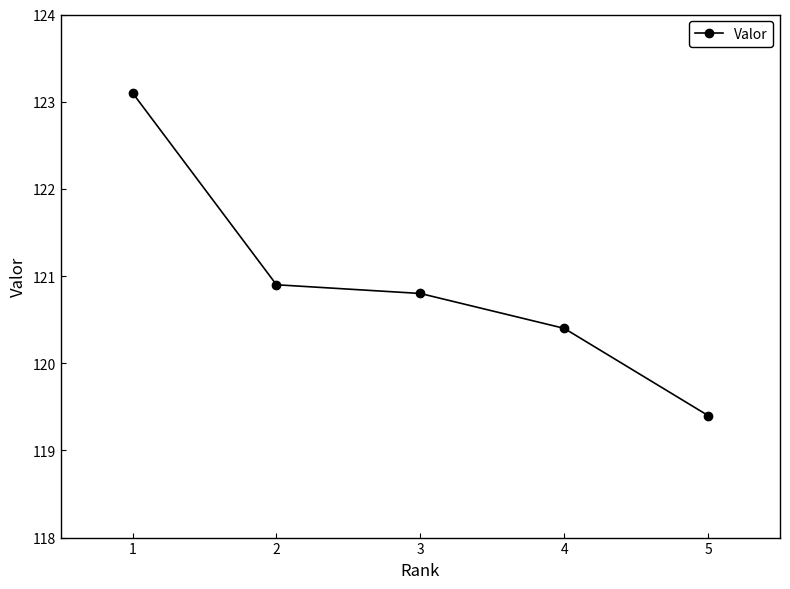

What is the average value?

120.9